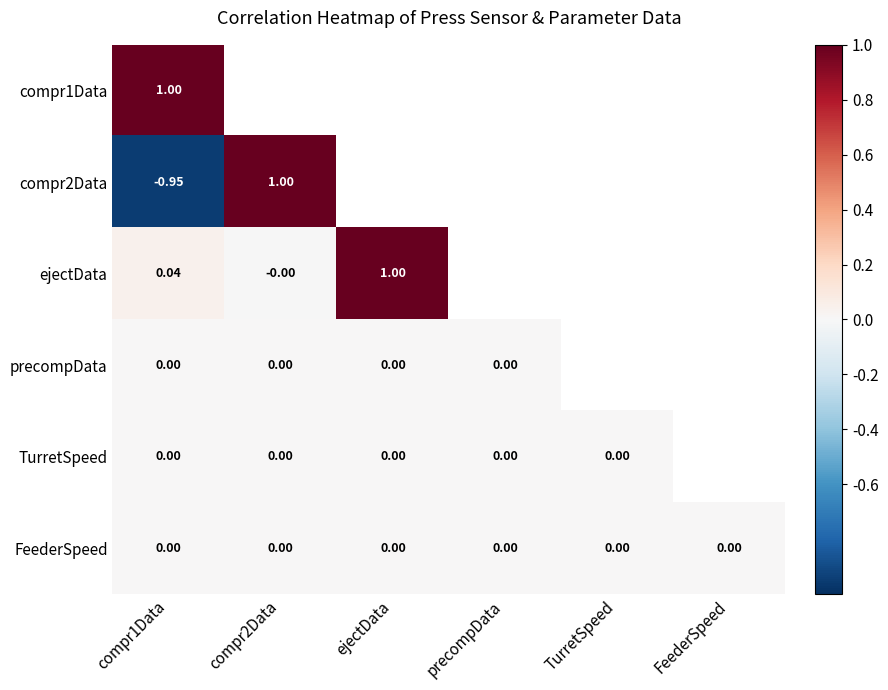

Count the number of categories in the chart.

6